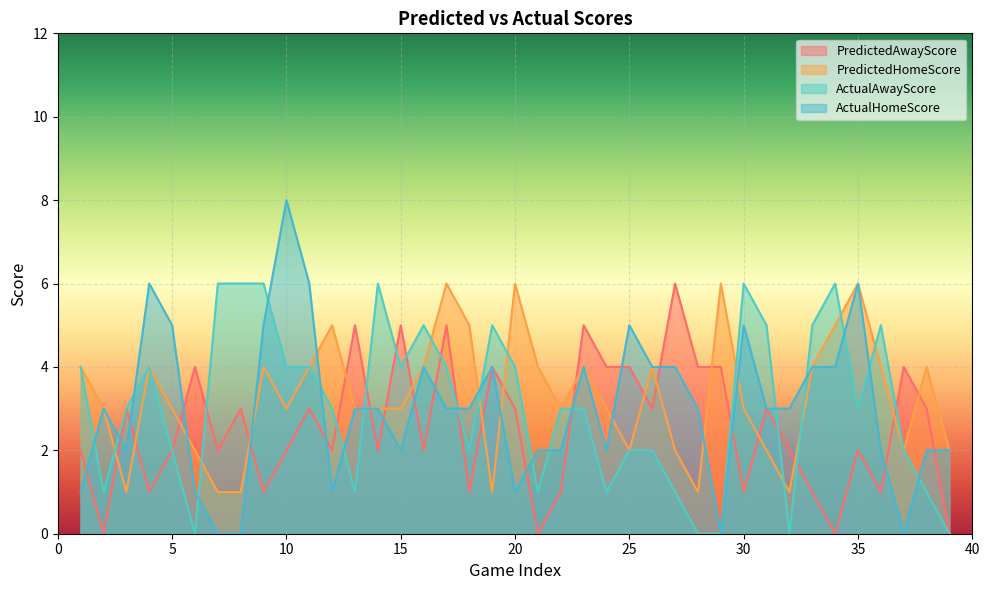

Which has a higher value, 26 or 38?

26